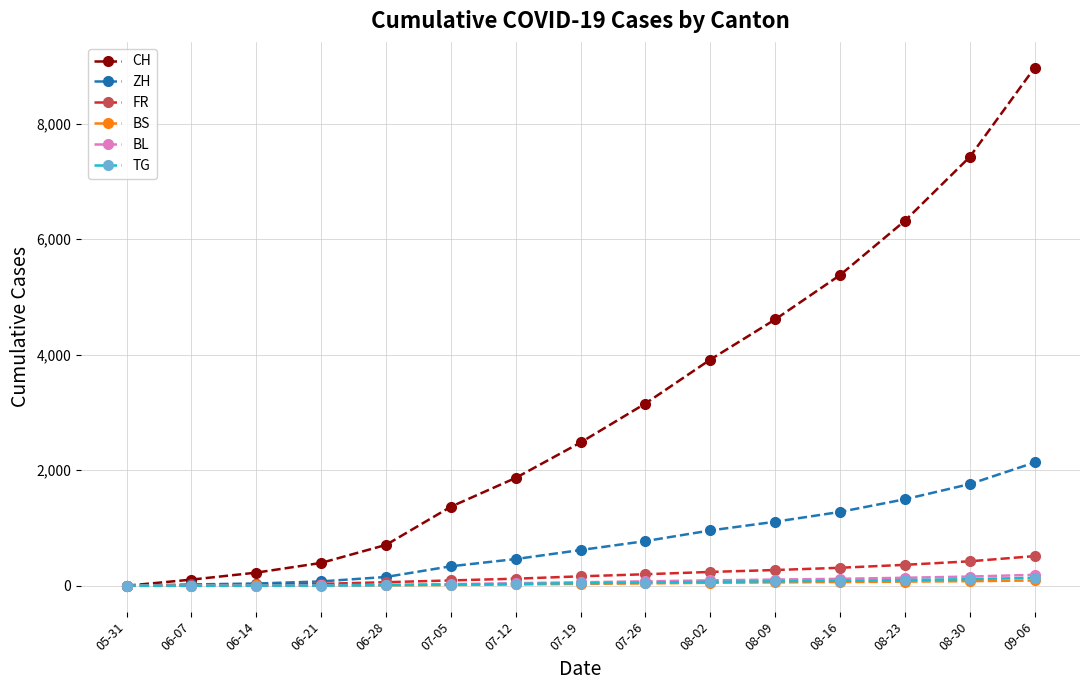

The value of ZH at 07-26 is 247. True or false?

False